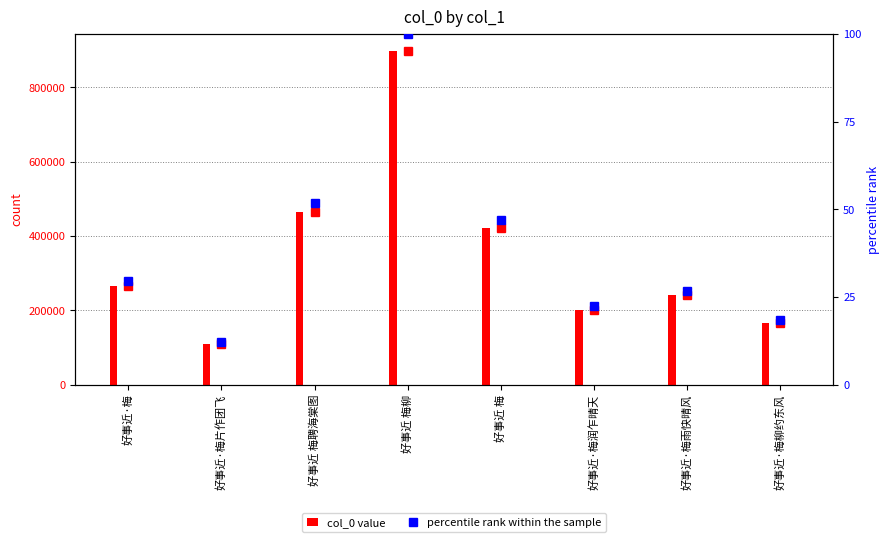

Count the number of categories in the chart.

8